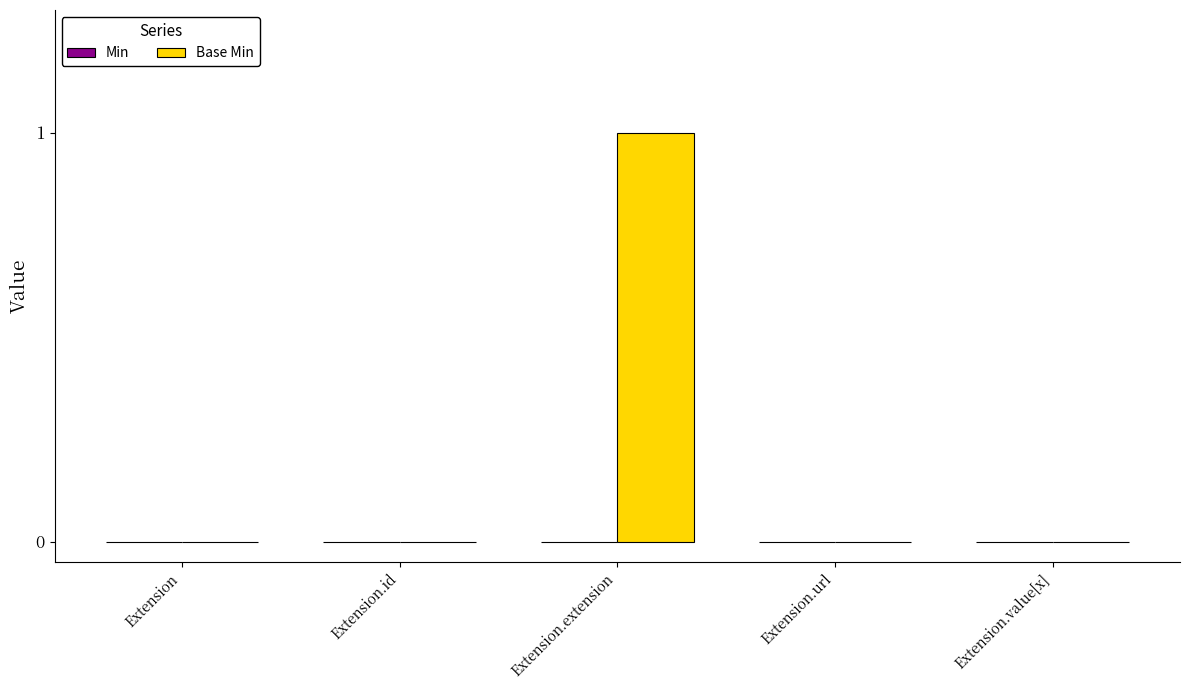

The value at Extension.value[x] is 0. True or false?

True